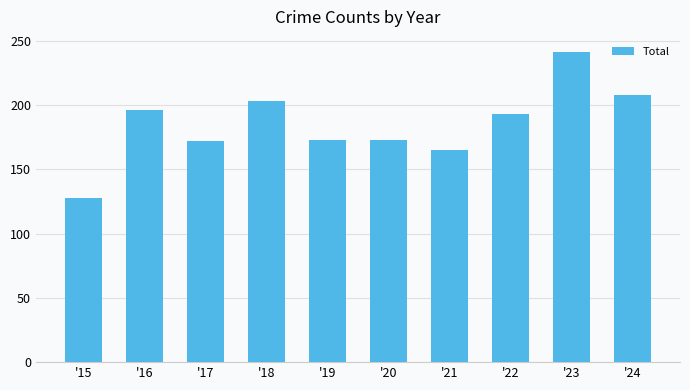

What is the difference between the second highest and second lowest values?

43